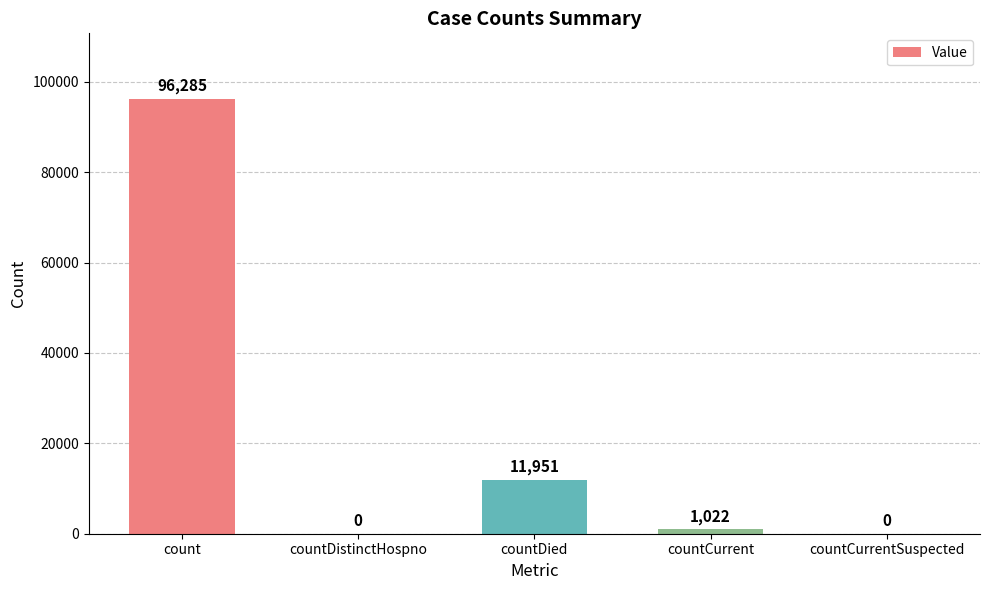

Are the bars grouped side by side (vs. stacked)?

No